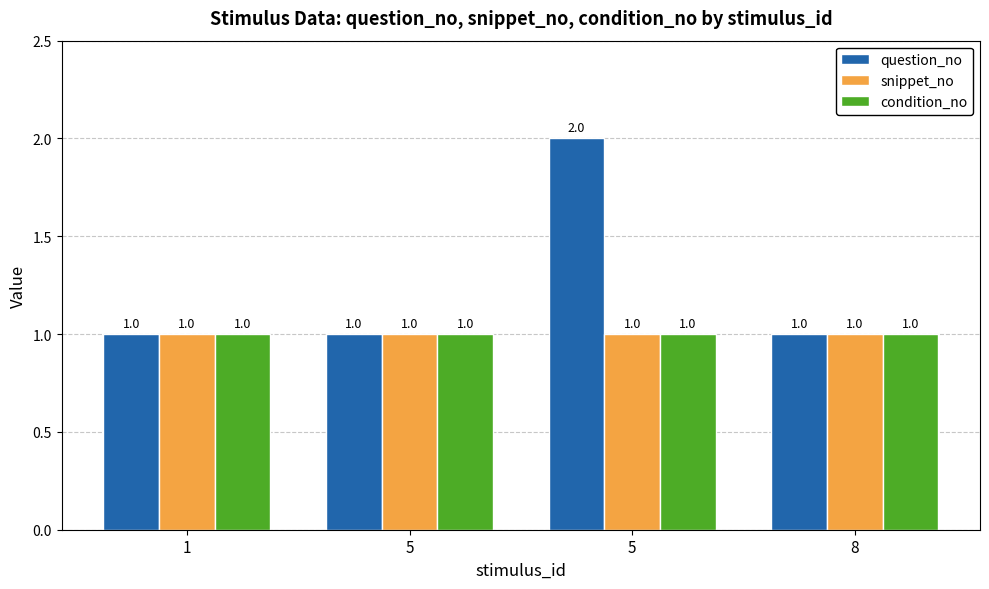

Is the value of snippet_no at 8 greater than the value of question_no at 1?

No